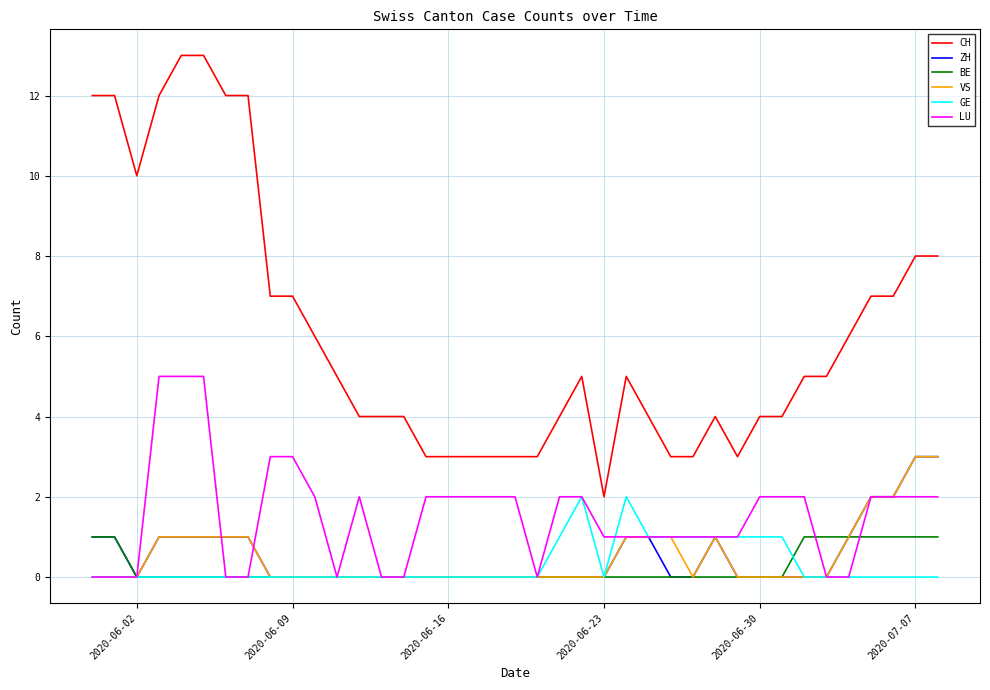

Which series has the largest range (max minus min)?

CH